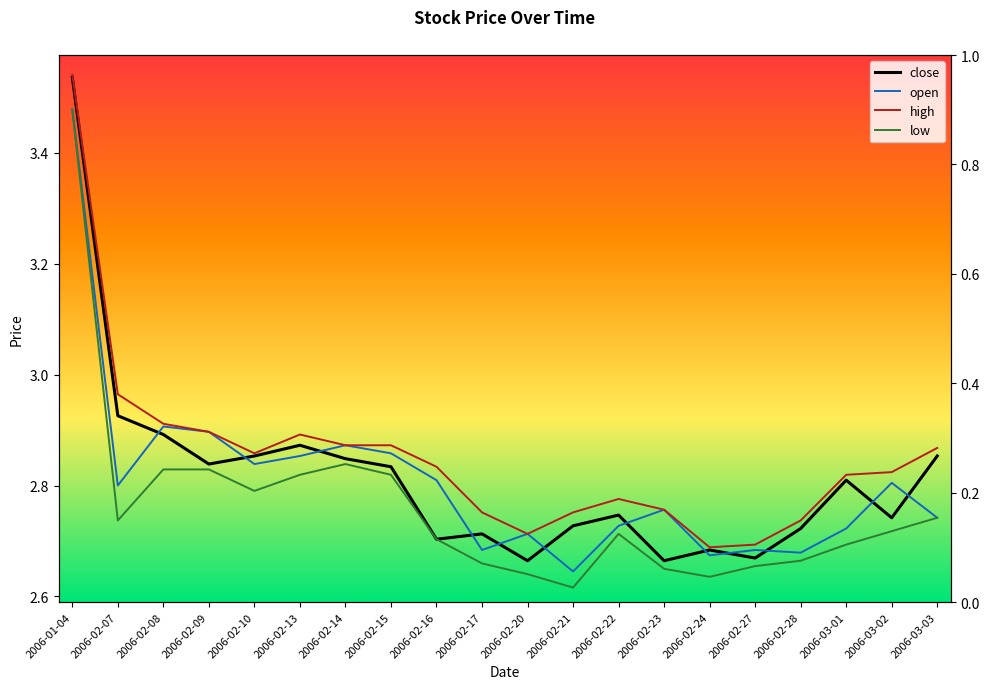

Reading left to right, extract all data points from this chart.

close: 3.5	2.9	2.9	2.8	2.9	2.9	2.8	2.8	2.7	2.7	2.7	2.7	2.7	2.7	2.7	2.7	2.7	2.8	2.7	2.9
open: 3.5	2.8	2.9	2.9	2.8	2.9	2.9	2.9	2.8	2.7	2.7	2.6	2.7	2.8	2.7	2.7	2.7	2.7	2.8	2.7
high: 3.5	3.0	2.9	2.9	2.9	2.9	2.9	2.9	2.8	2.8	2.7	2.8	2.8	2.8	2.7	2.7	2.7	2.8	2.8	2.9
low: 3.5	2.7	2.8	2.8	2.8	2.8	2.8	2.8	2.7	2.7	2.6	2.6	2.7	2.6	2.6	2.7	2.7	2.7	2.7	2.7